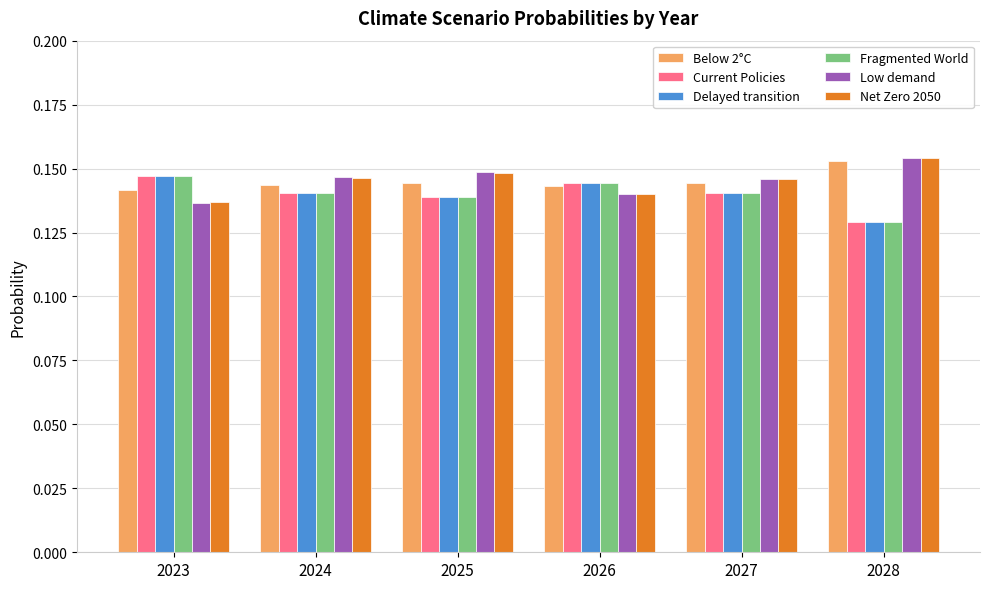

At which label is Current Policies closest to 0?

2028